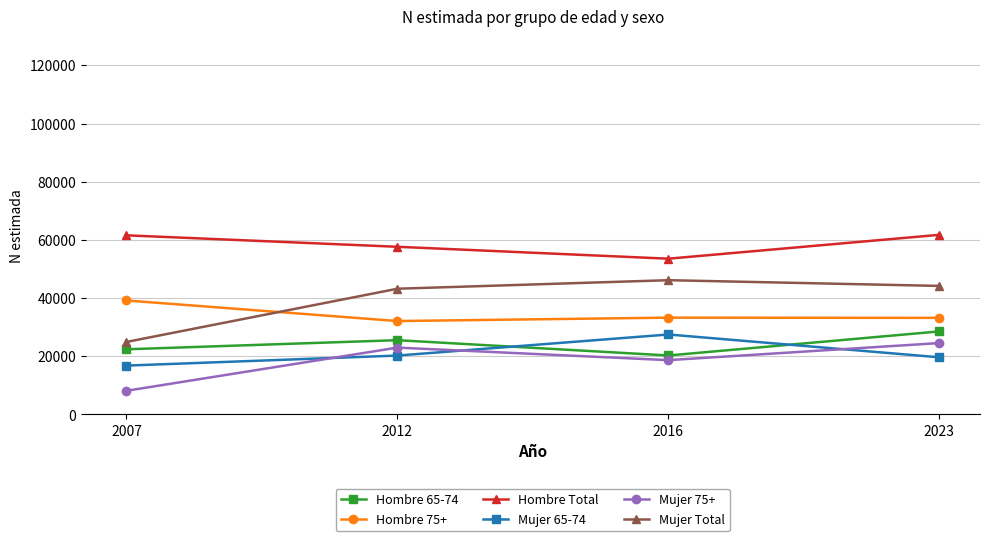

The value of Hombre Total at 2016 is 84167. True or false?

False